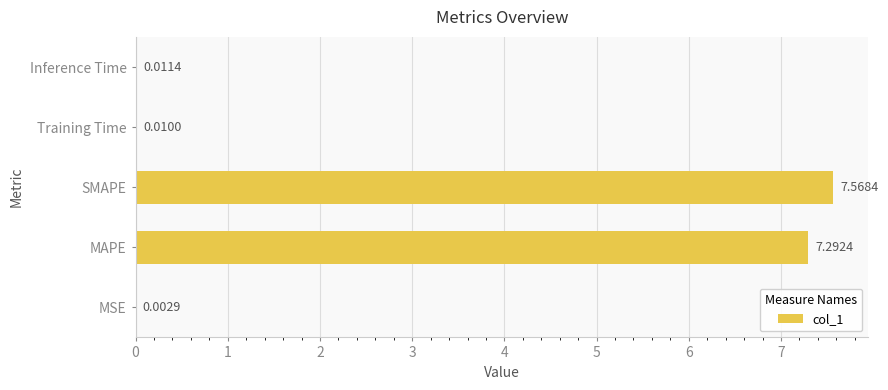

What is the change in value from MSE to MAPE?

+7.3